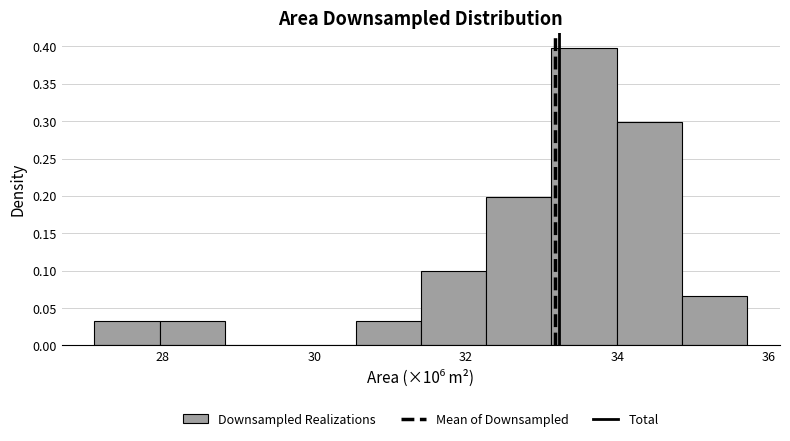

Reading left to right, transcribe this chart: for each bar, give the range it covers on the x-axis and its height. Neither the bar edges nor the heights are printed on the chart, so give them approximately, as read against the axes.

27.2 to 28.0: 0.035
28.0 to 28.8: 0.035
28.8 to 29.6: 0
29.6 to 30.6: 0
30.6 to 31.4: 0.035
31.4 to 32.2: 0.100
32.2 to 33.2: 0.200
33.2 to 34.0: 0.400
34.0 to 34.8: 0.300
34.8 to 35.8: 0.065